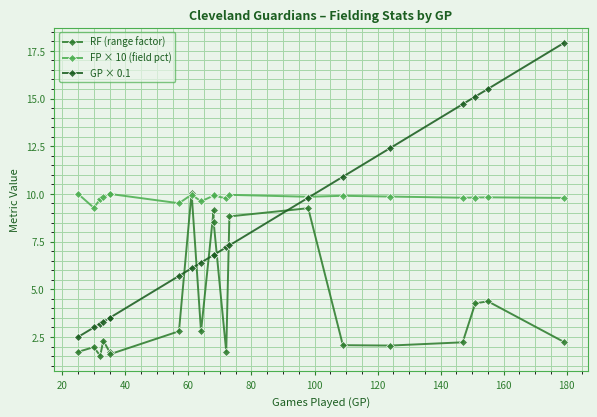

What is the sum of all GP × 0.1 values?

161.6